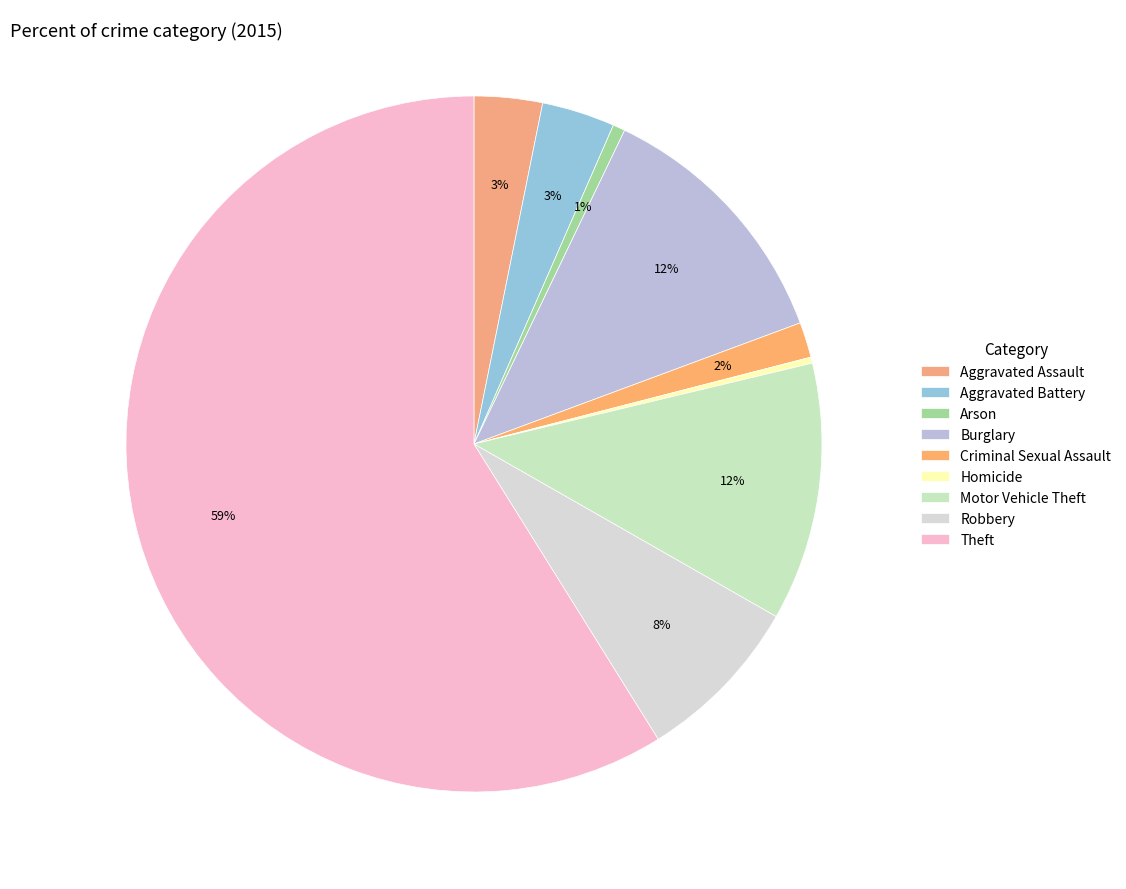

Does Robbery account for over 50% of the chart?

No